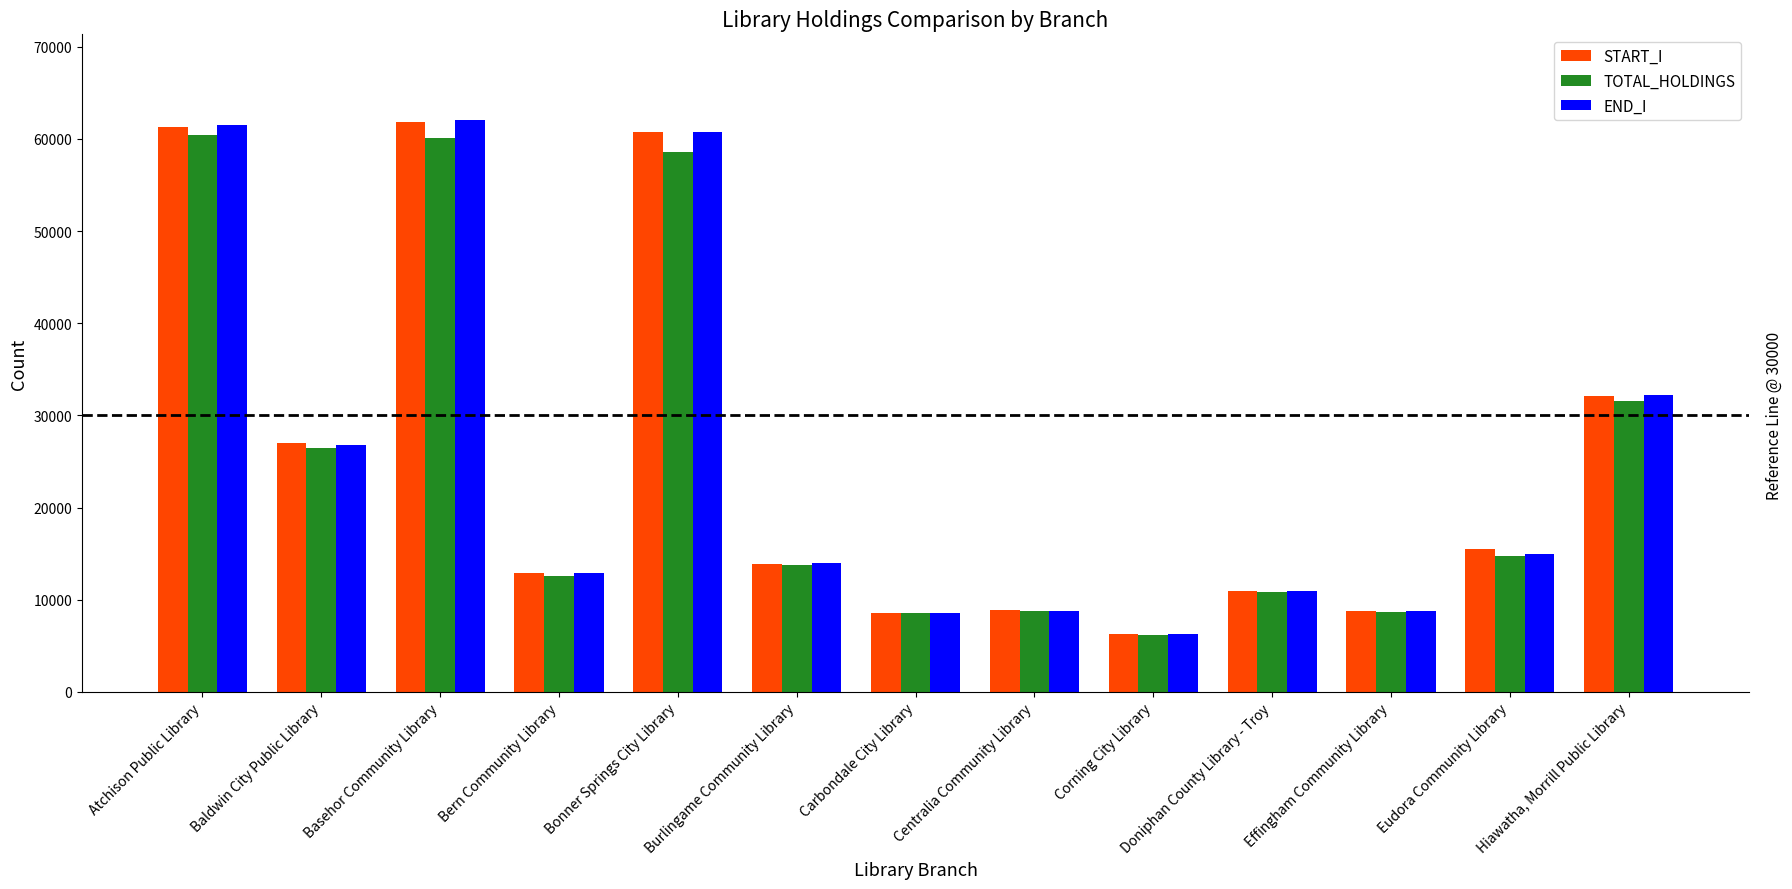

What is the total value across all series at Atchison Public Library?

183100